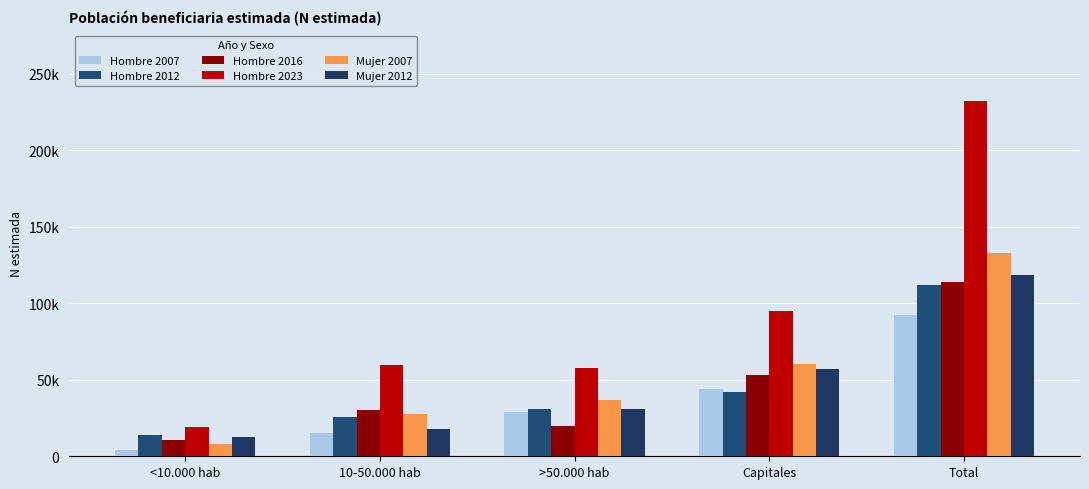

What is the difference between the highest and lowest values at 10-50.000 hab?

44501